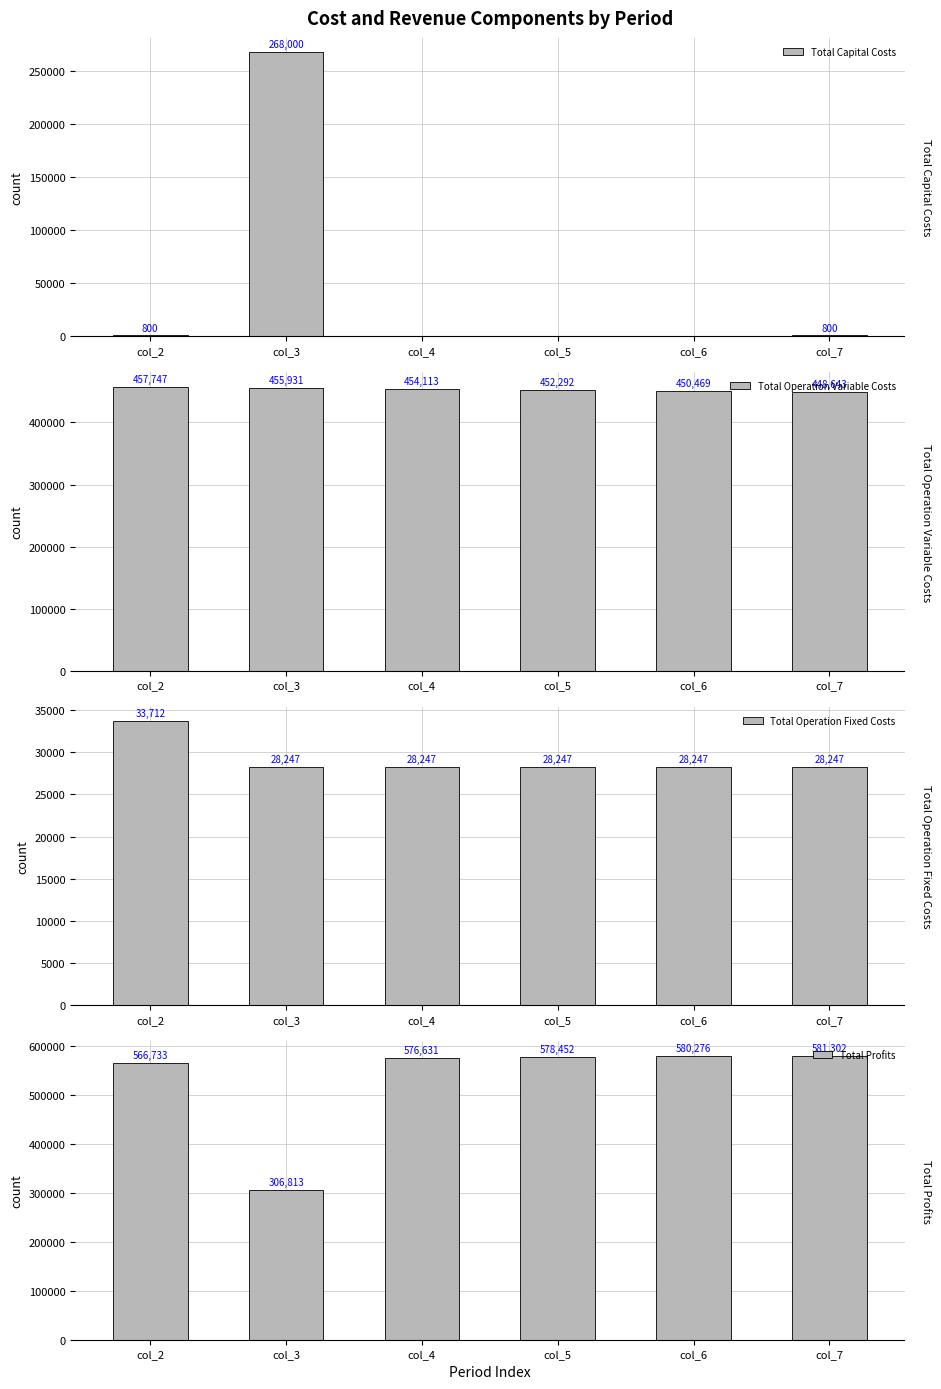

Reading right to left, list all the values displayed in this chart.

Total Capital Costs: col_7=800.0	col_6=0.0	col_5=0.0	col_4=0.0	col_3=268000.0	col_2=800.0
Total Operation Variable Costs: col_7=448642.9	col_6=450468.8	col_5=452292.2	col_4=454113.0	col_3=455931.3	col_2=457747.1
Total Operation Fixed Costs: col_7=28247.2	col_6=28247.2	col_5=28247.2	col_4=28247.2	col_3=28247.2	col_2=33711.7
Total Profits: col_7=581301.5	col_6=580275.6	col_5=578452.3	col_4=576631.4	col_3=306813.1	col_2=566732.8